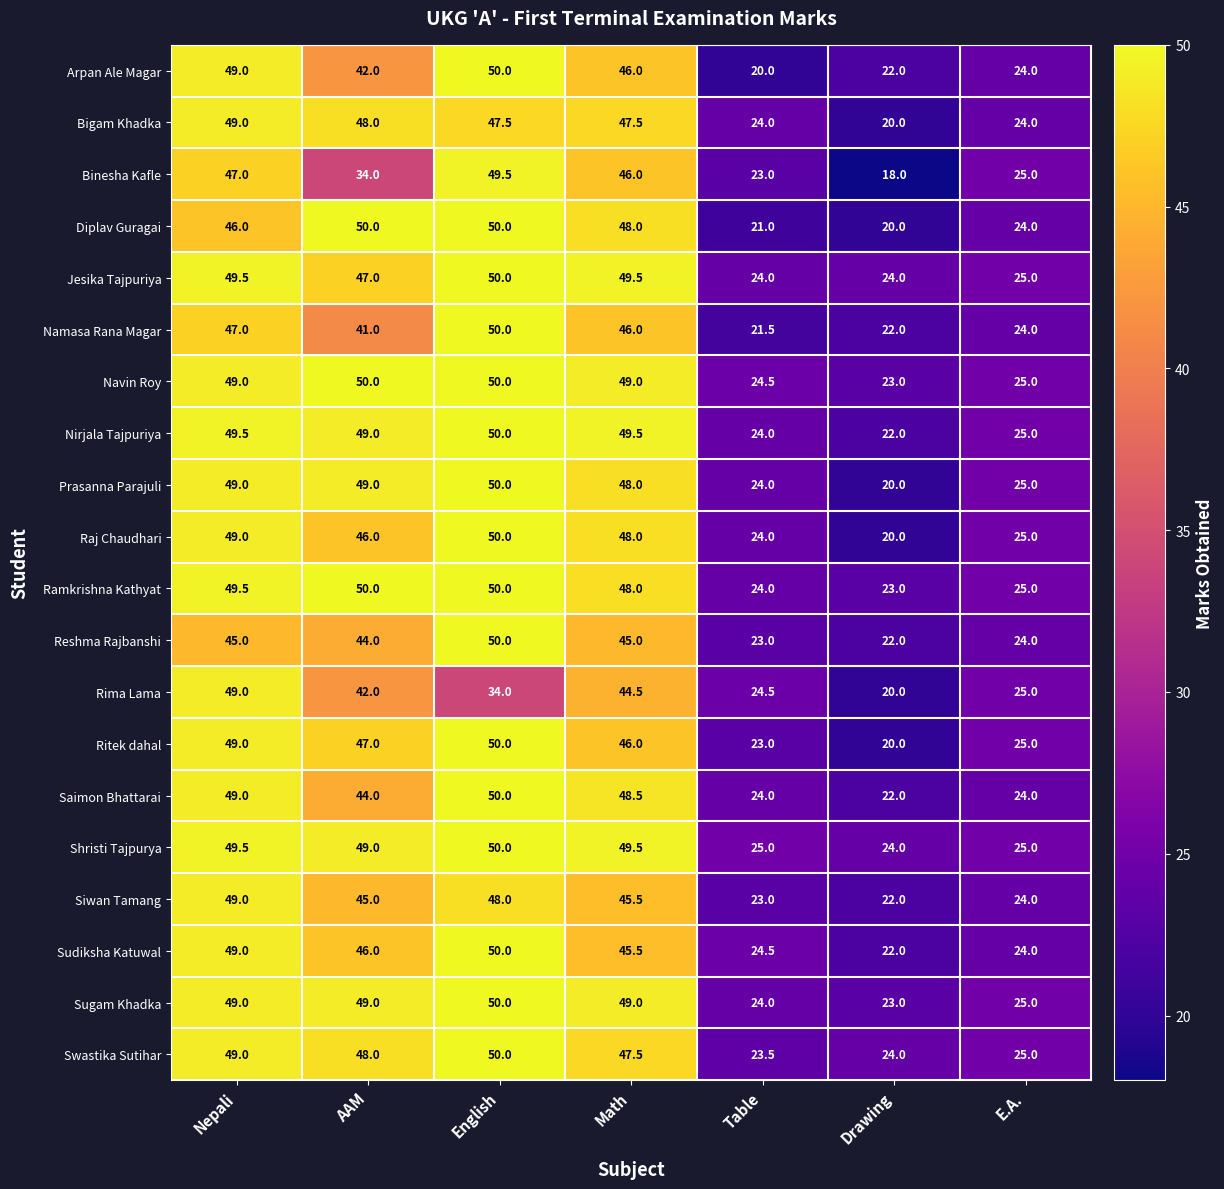

What is the minimum value for Shristi Tajpurya?

24.0